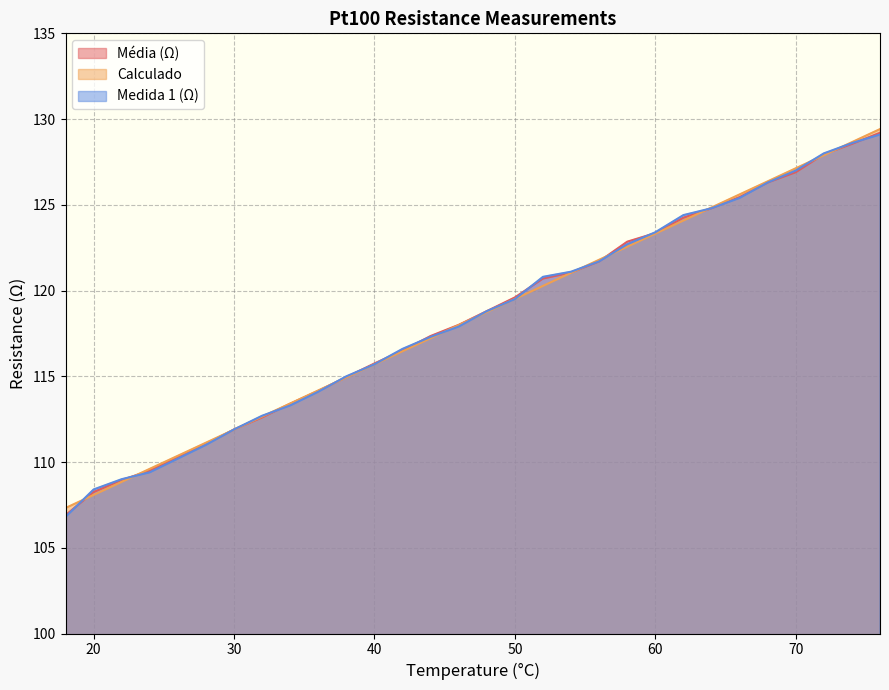

Is the value of Medida 1 (Ω) at 64 greater than the value of Média (Ω) at 26?

Yes